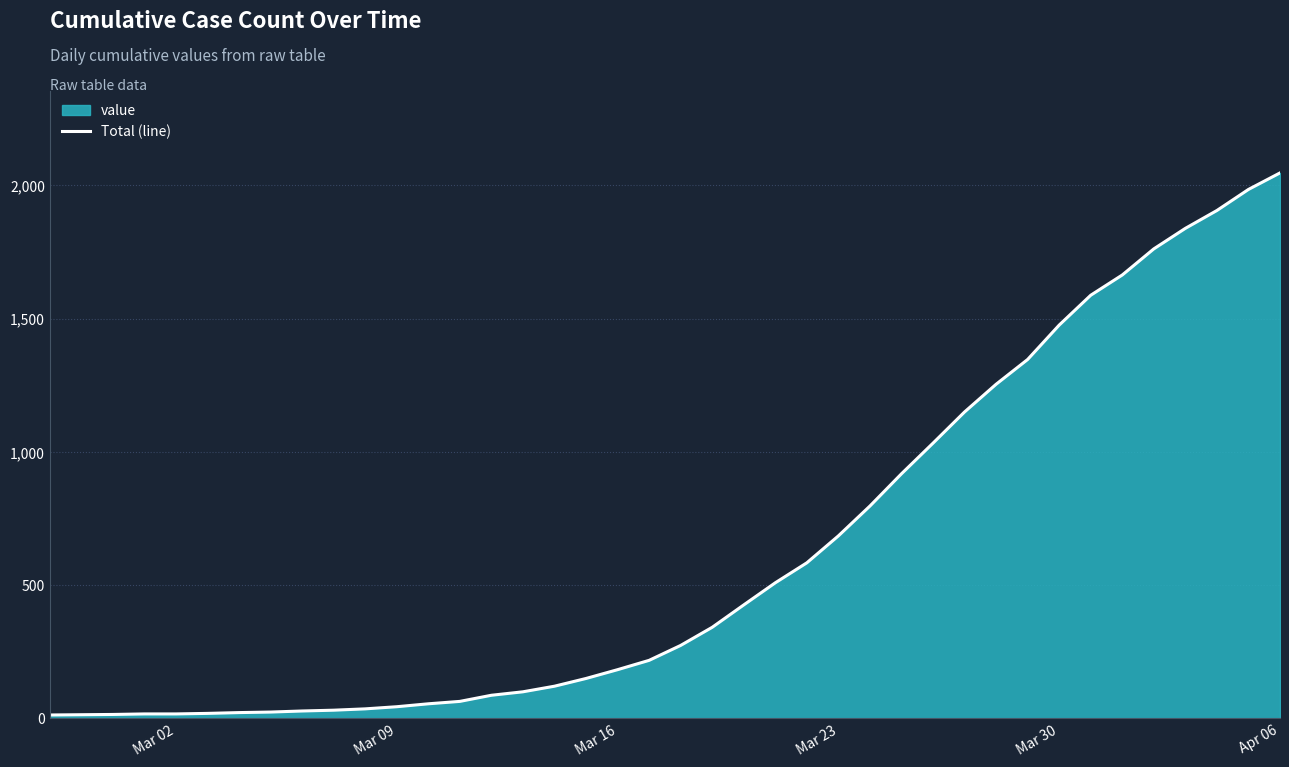

What is the difference between the second highest and second lowest values?

1971